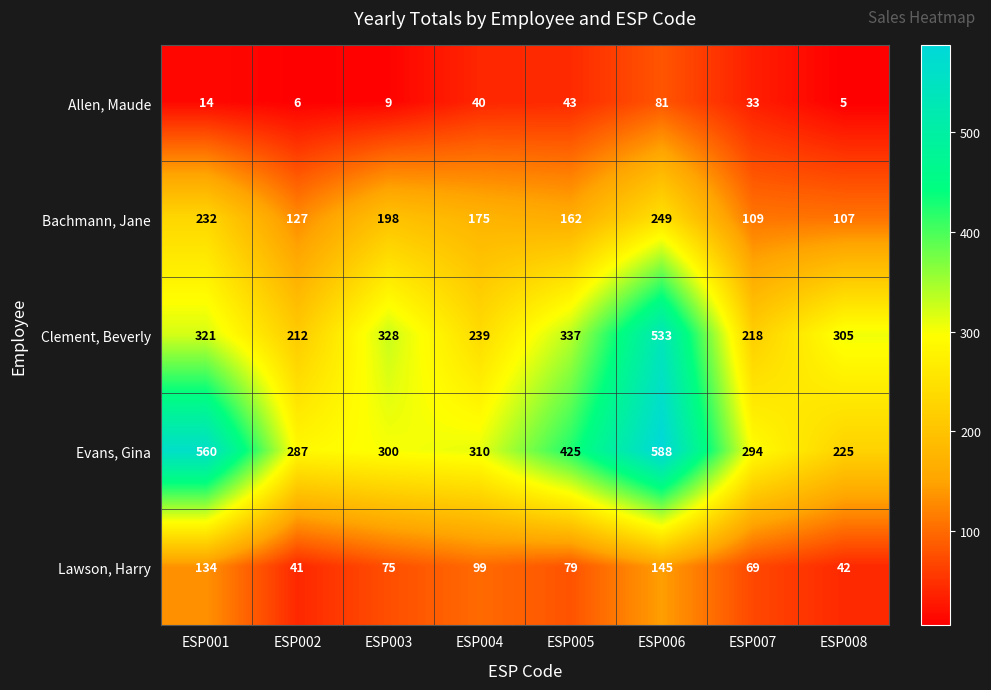

At how many categories does at least one series exceed 371?

3